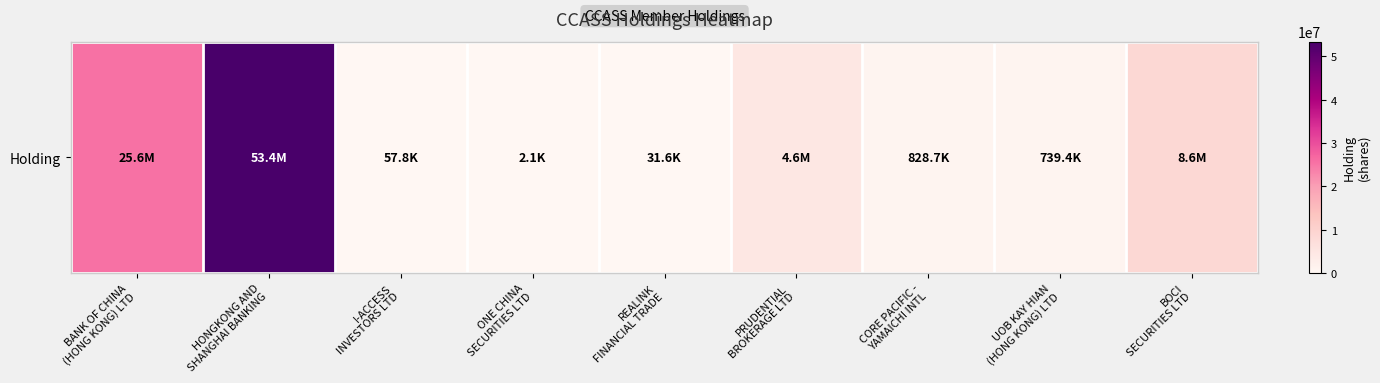

Rank the categories by value from lowest to highest.

ONE CHINA
SECURITIES LTD, REALINK
FINANCIAL TRADE, I-ACCESS
INVESTORS LTD, UOB KAY HIAN
(HONG KONG) LTD, CORE PACIFIC -
YAMAICHI INTL, PRUDENTIAL
BROKERAGE LTD, BOCI
SECURITIES LTD, BANK OF CHINA
(HONG KONG) LTD, HONGKONG AND
SHANGHAI BANKING